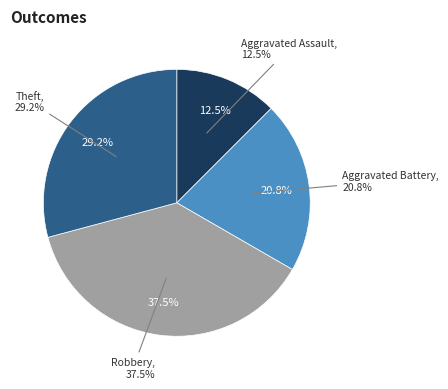

What is the ratio of the value at Theft to the value at Aggravated Battery?

1.4